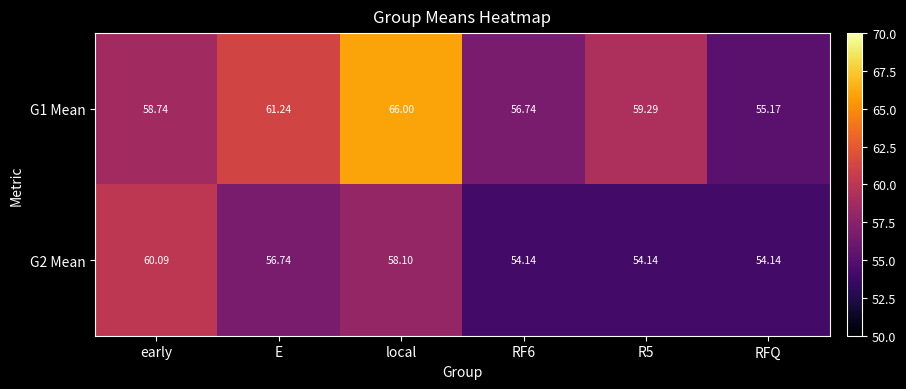

Which series changed the most between RF6 and R5?

G1 Mean